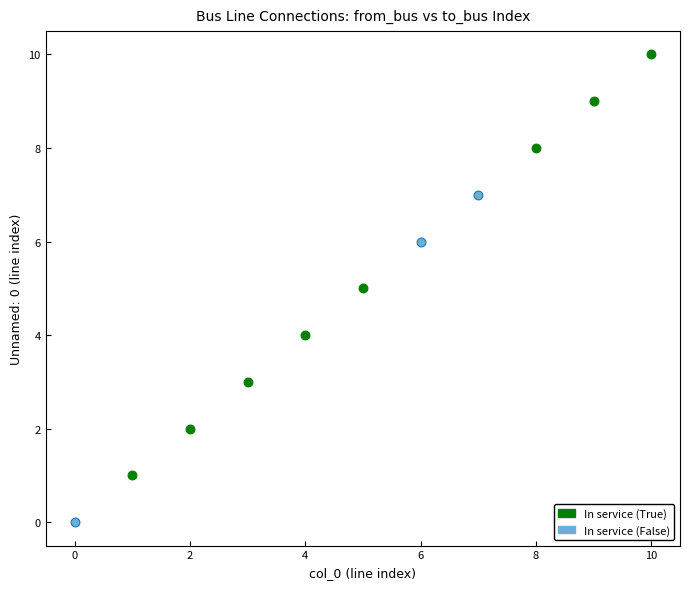

What are all the series names shown in the legend?

In service (True), In service (False)